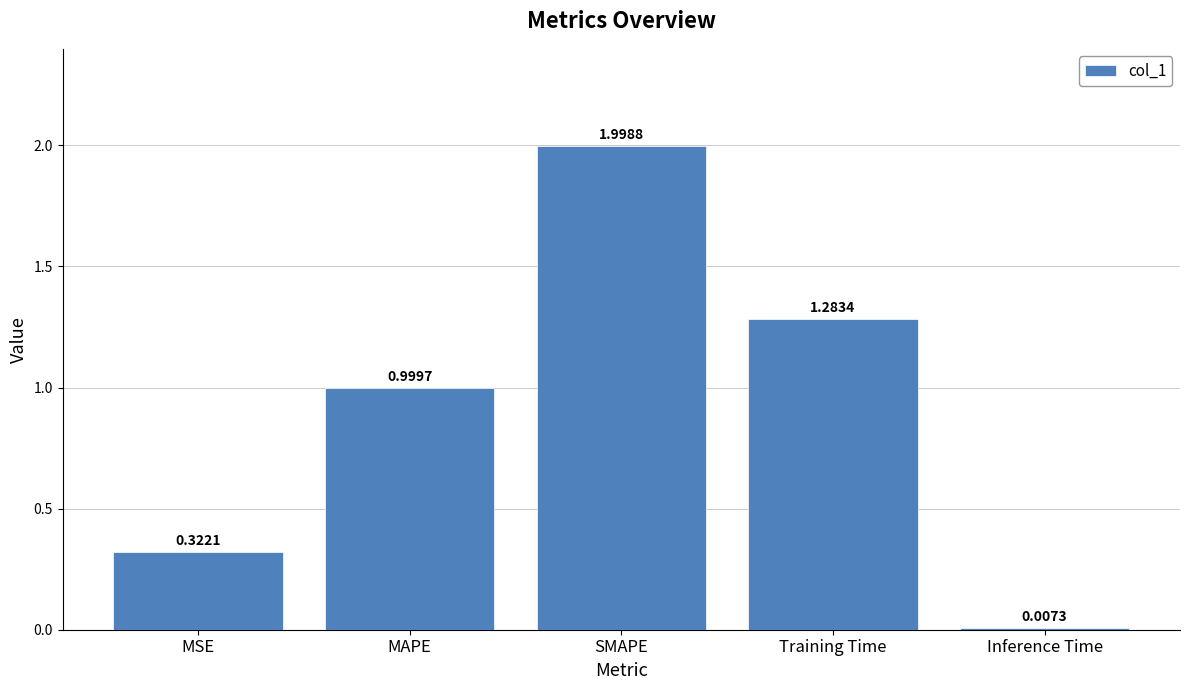

Does the chart contain stacked bars?

No